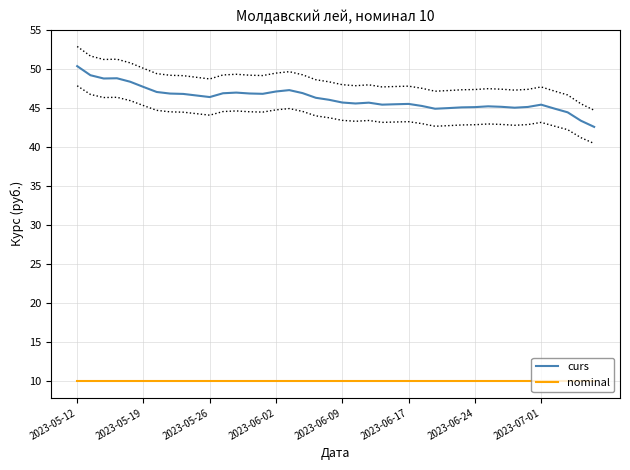

How many lines are shown in the chart?

2